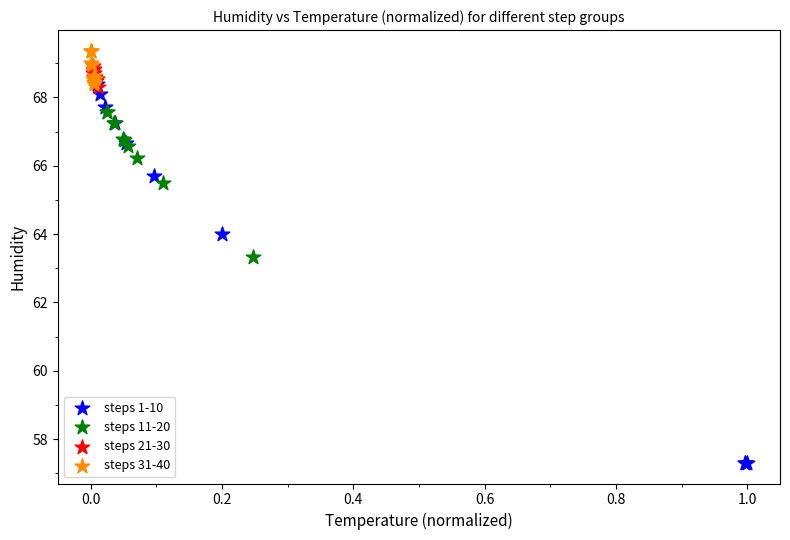

What are all the series names shown in the legend?

steps 1-10, steps 11-20, steps 21-30, steps 31-40